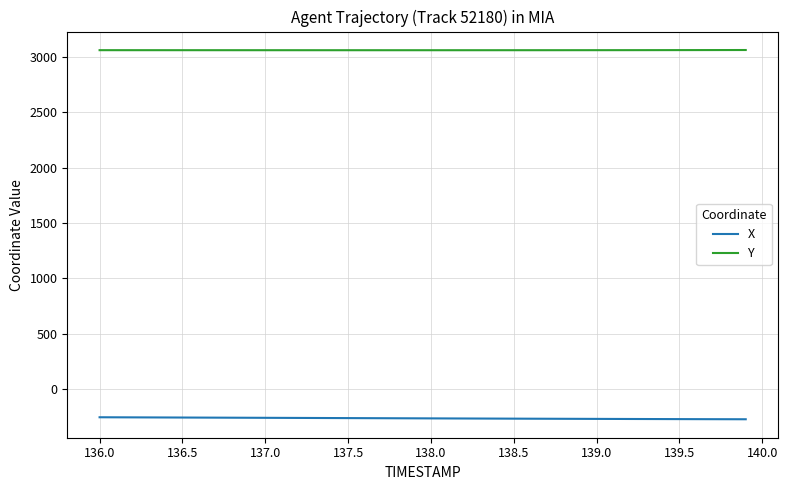

True or false: Y and X cross at least once.

False